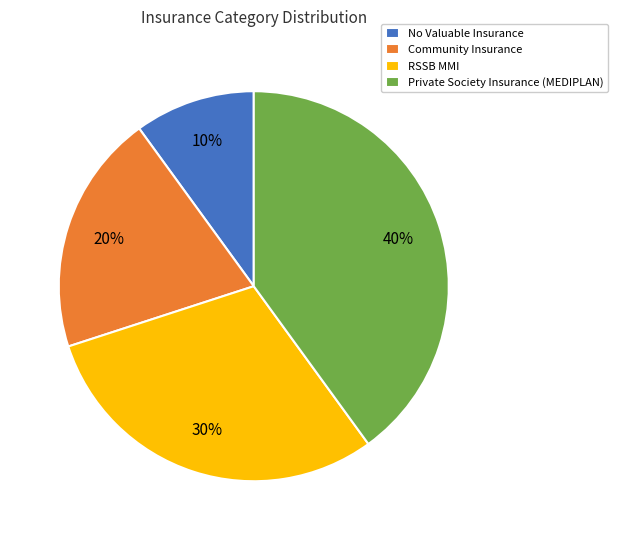

Is it true that RSSB MMI is 25% of the pie?

False